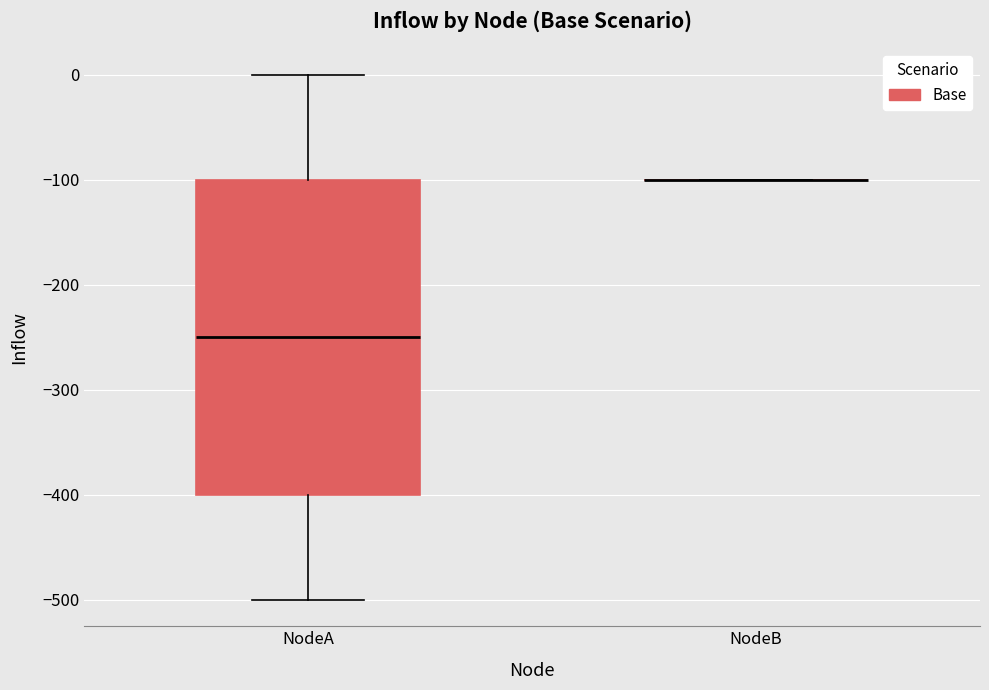

Which box is the tallest, from its lower edge to its upper edge?

NodeA